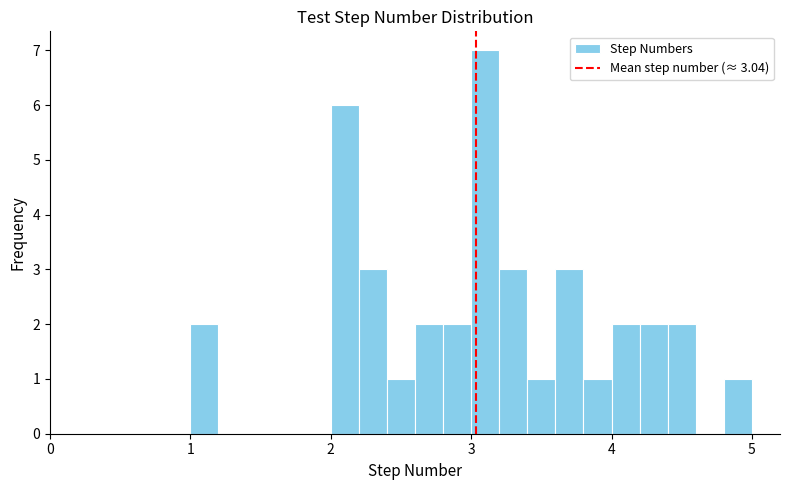

Around what value on the x-axis is the tallest bar? Give the approximate position of its centre, as read against the axis.

3.1